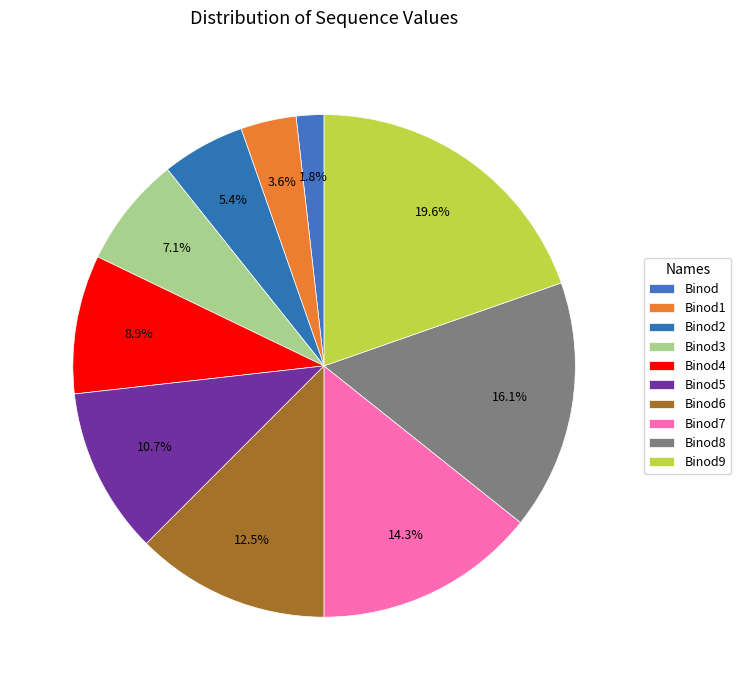

Which category has the smallest portion of the pie?

Binod